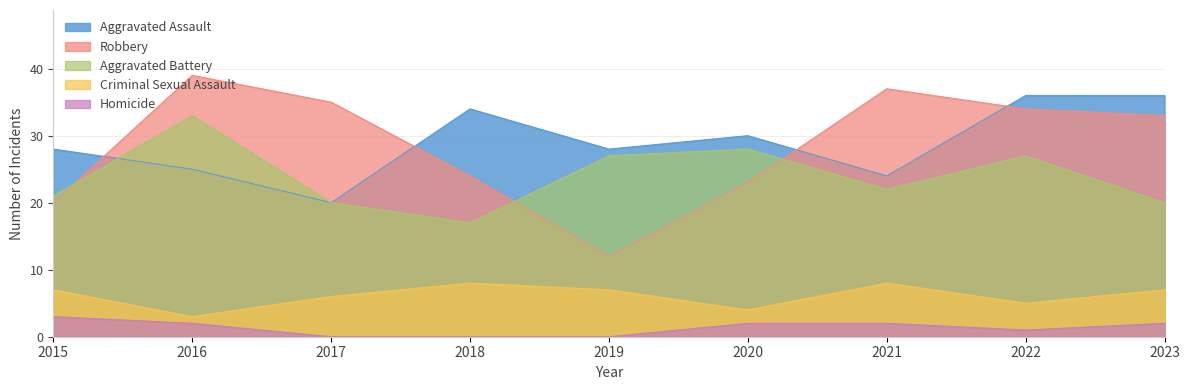

True or false: Aggravated Battery and Homicide intersect in this chart.

False